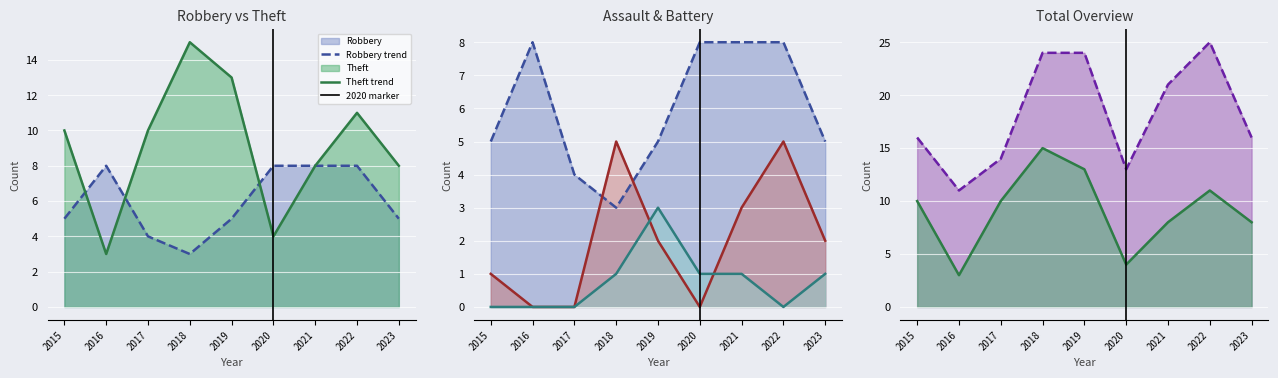

True or false: Aggravated Battery and Theft intersect in this chart.

False